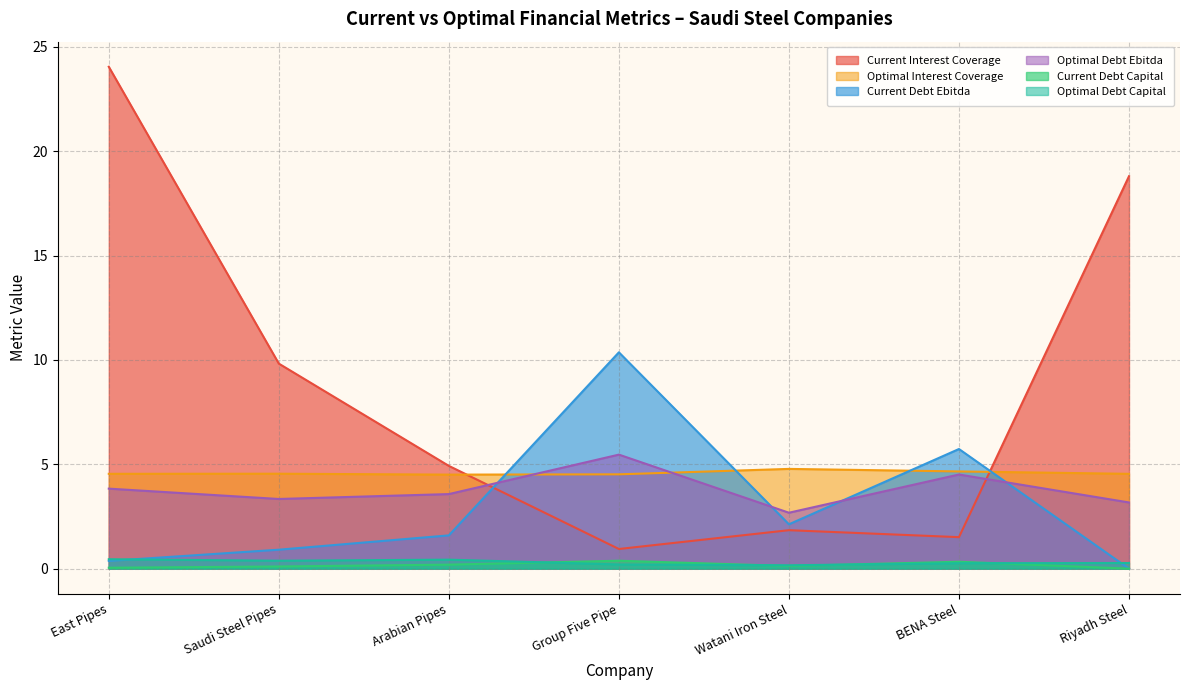

True or false: optimal_debt_capital has a value of 0.6 at Arabian Pipes.

False